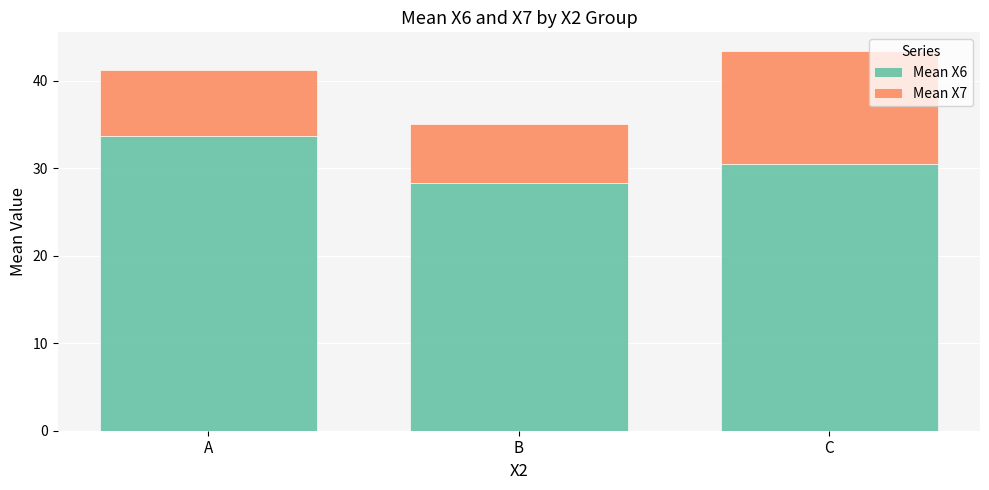

What is the sum of the Mean X6 values at C and A?

64.2